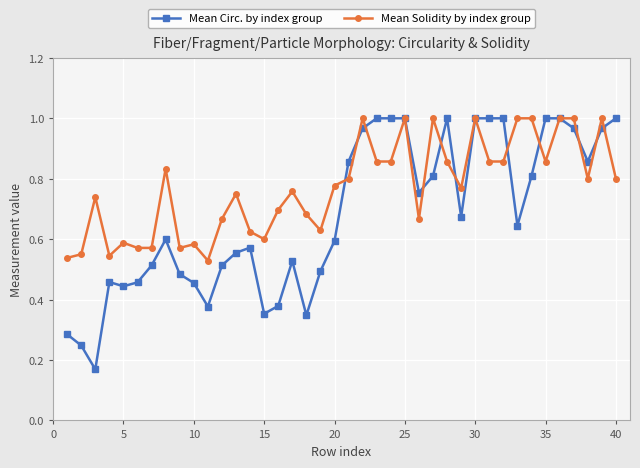

Rank the series by their average value, from lowest to highest.

Mean Circ. by index group, Mean Solidity by index group